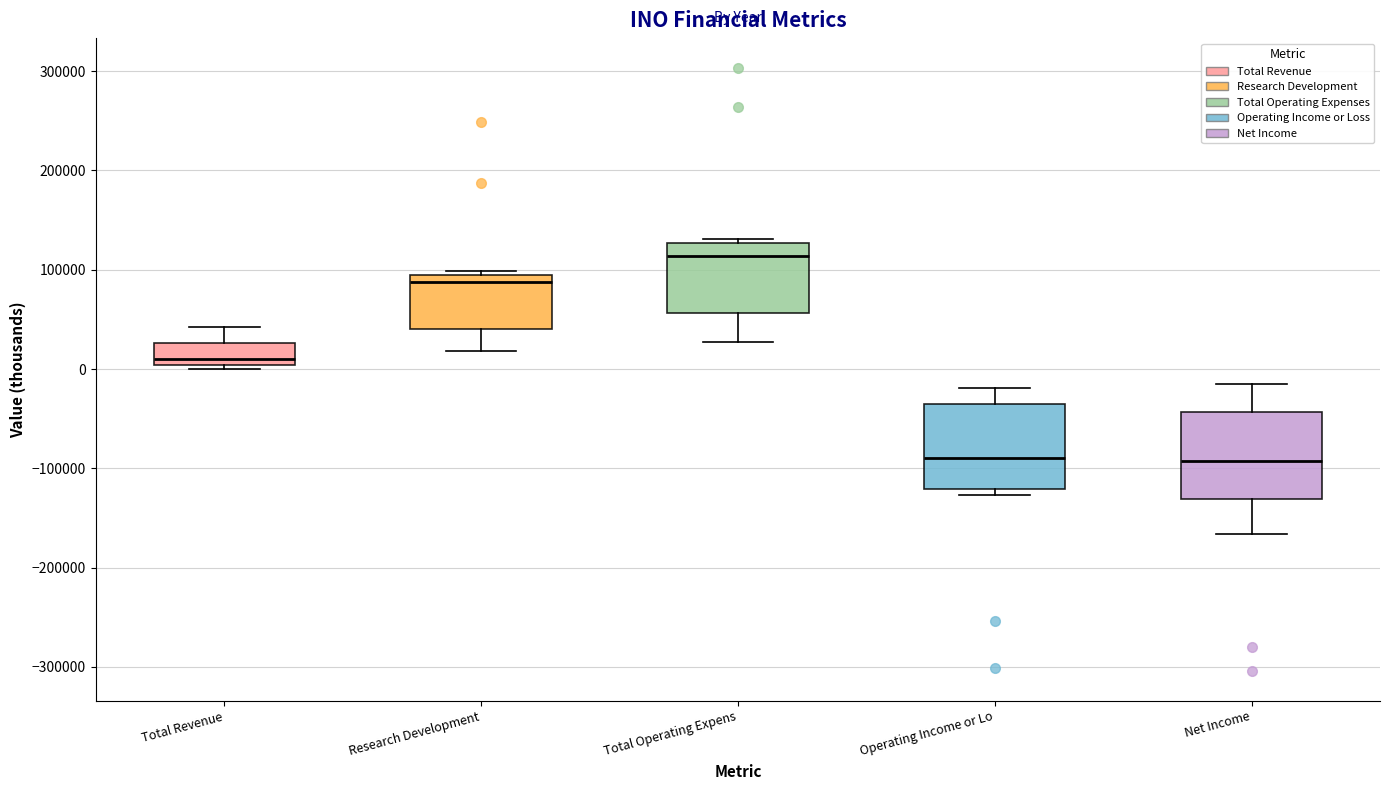

Where does the median line of the box for Research Development sit on the y-axis? The values are not printed on the chart, so give them approximately, as read against the axis.

90000